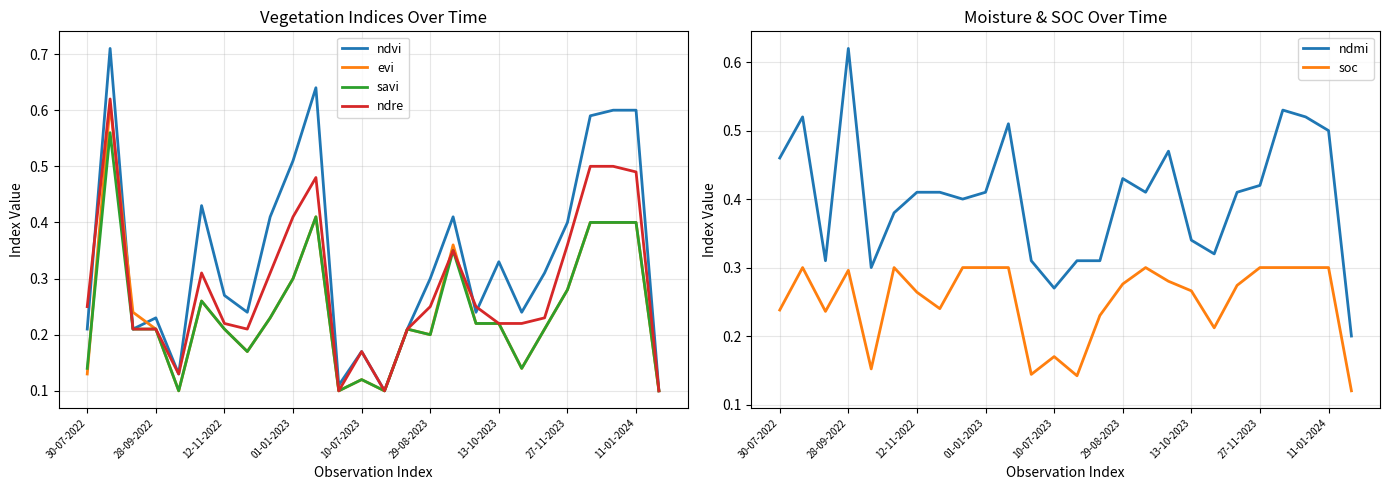

At which label is ndvi closest to 0?

13